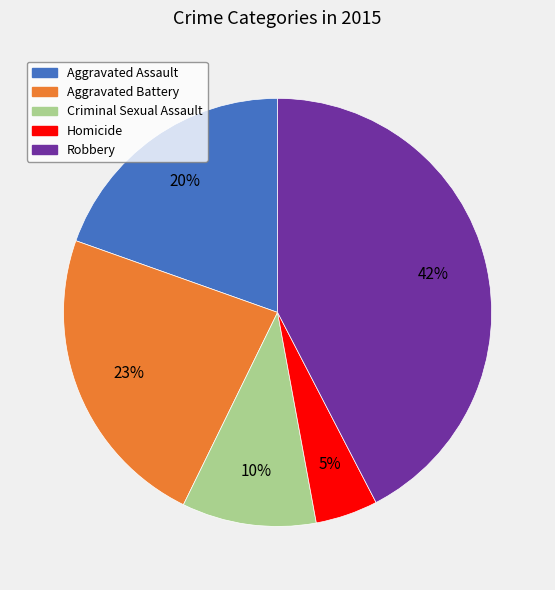

To the nearest percent, what percentage of the pie is Homicide?

5%